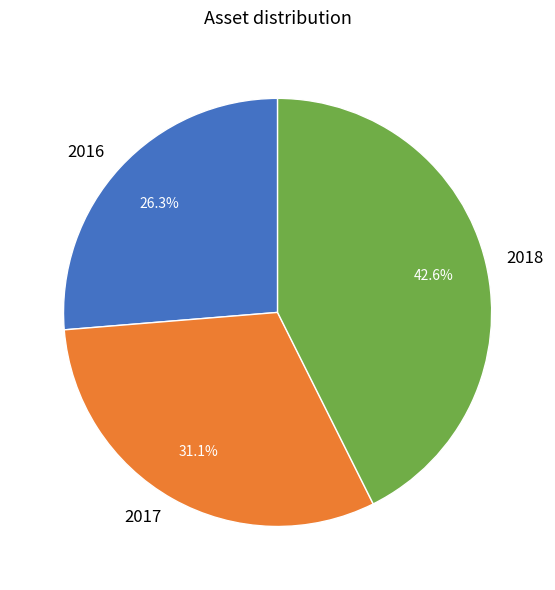

What is the largest slice in the pie chart?

2018